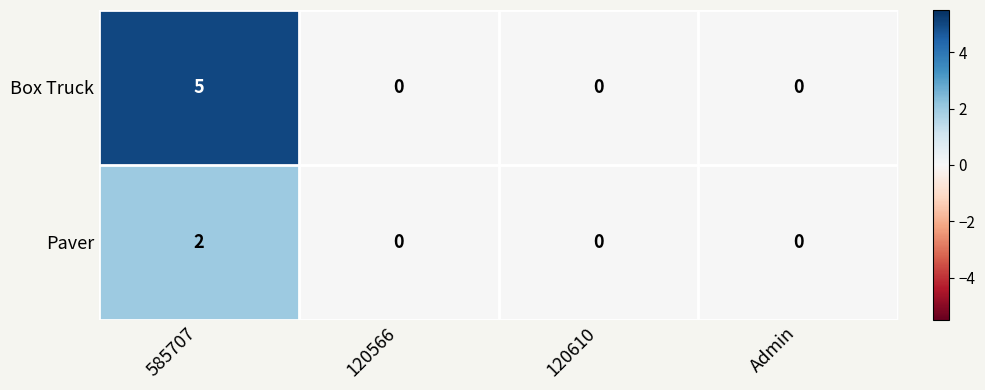

Which series has the largest range (max minus min)?

Box Truck